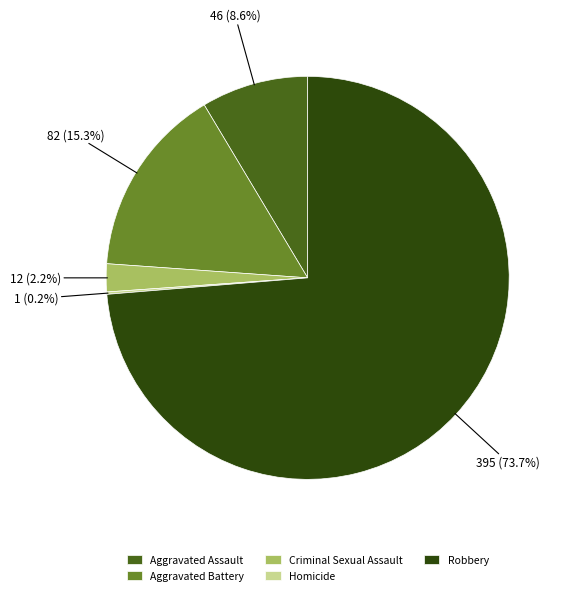

What percentage is the Aggravated Assault slice, to the nearest percent?

9%